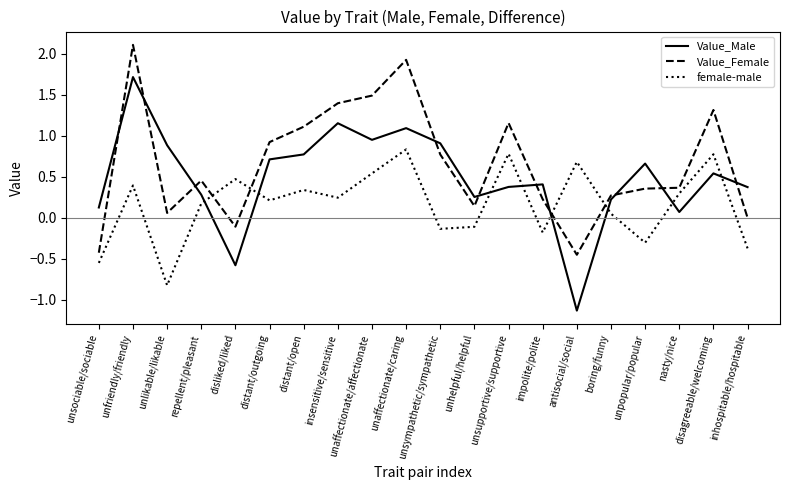

Which series has the largest total across all categories?

Value_Female